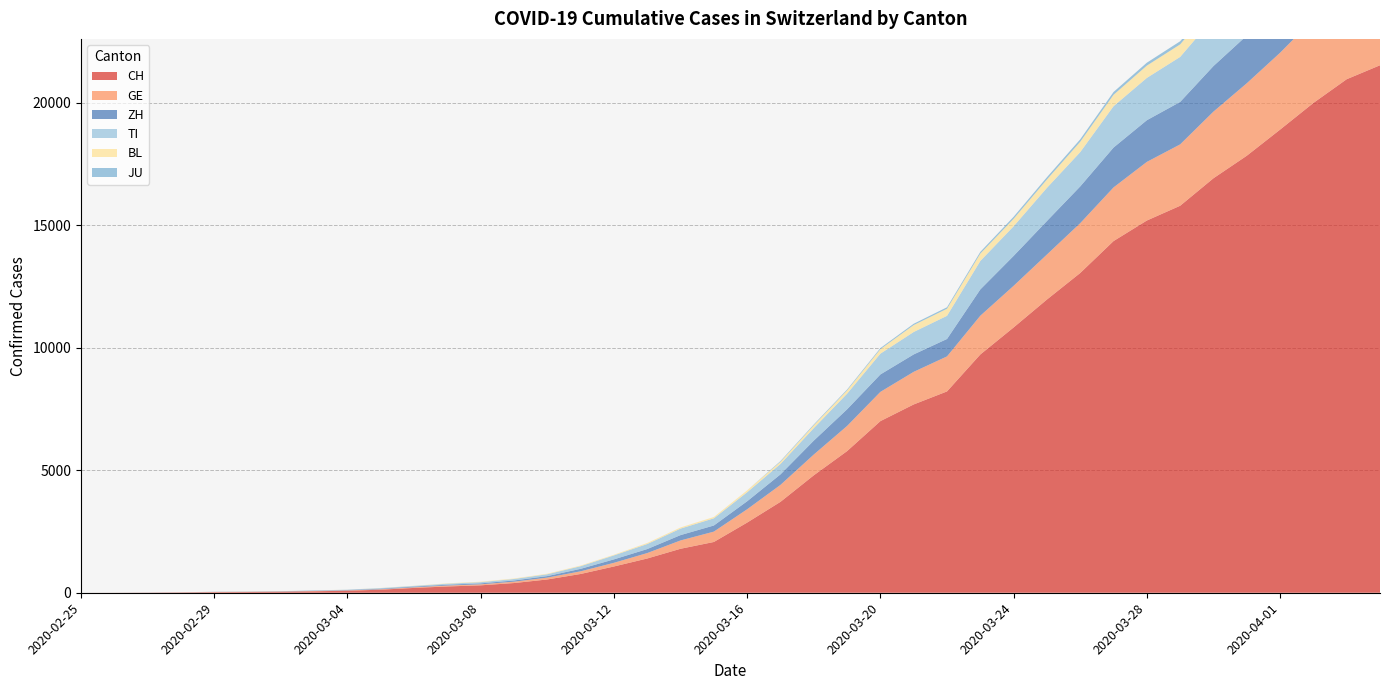

Reading left to right, extract all data points from this chart.

CH: 0	2	6	13	23	29	40	59	83	125	197	257	303	396	542	766	1072	1398	1795	2072	2864	3710	4793	5781	7005	7686	8217	9725	10829	11968	13052	14354	15193	15796	16918	17837	18903	19992	20960	21530
GE: 0	1	1	4	8	9	10	13	14	17	25	38	40	56	76	109	150	222	340	423	544	692	848	1027	1194	1331	1430	1582	1699	1837	2033	2190	2393	2505	2721	2958	3137	3420	3621	3753
ZH: 0	0	2	2	6	7	10	13	15	23	29	34	40	49	62	101	140	163	218	250	326	429	568	679	711	711	711	1073	1221	1368	1500	1627	1701	1733	1859	1947	2136	2300	2428	2461
TI: 0	1	1	1	2	2	4	8	13	25	28	41	49	61	75	108	163	206	265	293	368	426	511	638	849	916	945	1162	1209	1354	1401	1688	1727	1837	1962	2091	2195	2271	2377	2442
BL: 0	0	0	1	2	2	2	2	2	6	6	15	19	20	22	26	26	42	47	54	76	89	116	134	184	282	289	302	306	341	422	466	502	511	539	561	588	610	625	656
JU: 0	0	0	0	0	0	0	0	0	0	0	0	0	0	0	0	0	0	0	0	0	29	32	36	44	54	61	69	82	92	100	114	119	127	128	140	145	149	149	154